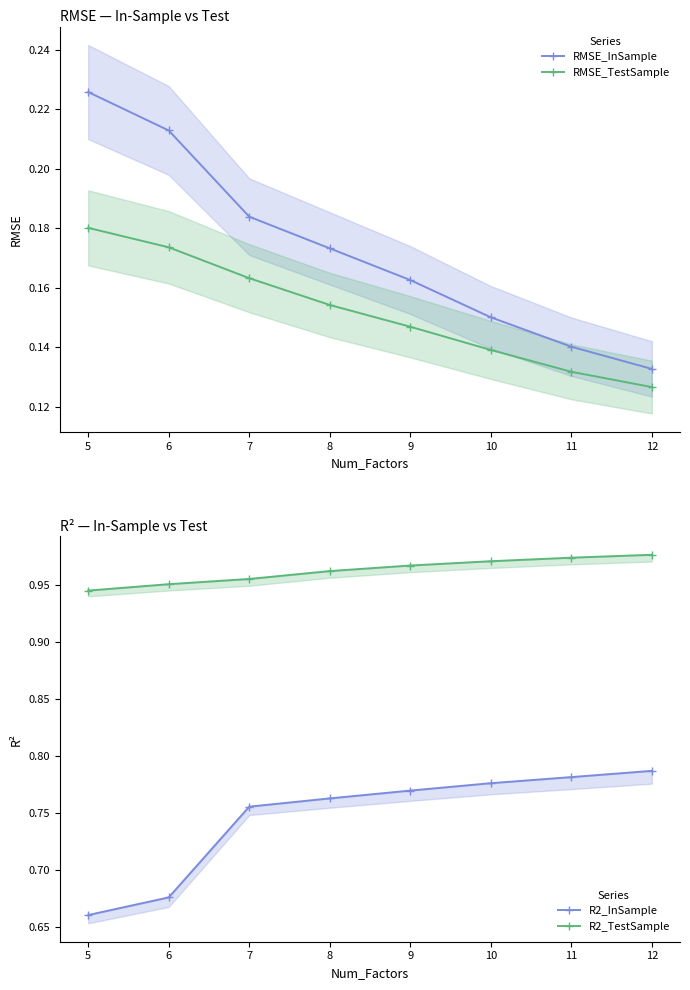

True or false: RMSE_InSample has more than 1 points higher than both neighbors.

False